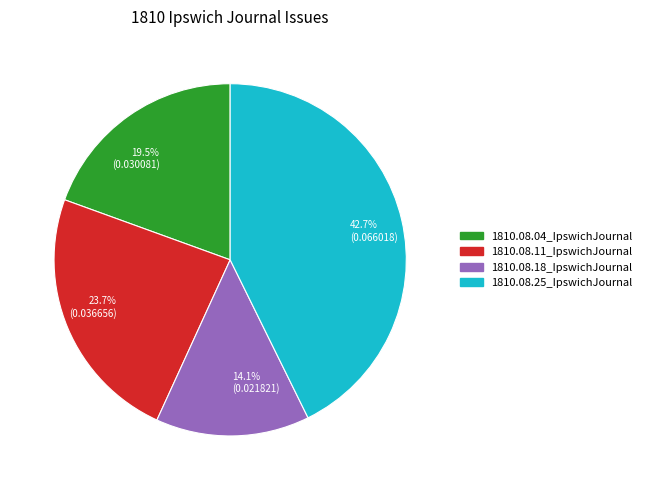

Do 1810.08.11_IpswichJournal and 1810.08.18_IpswichJournal together represent more than half of the pie?

No